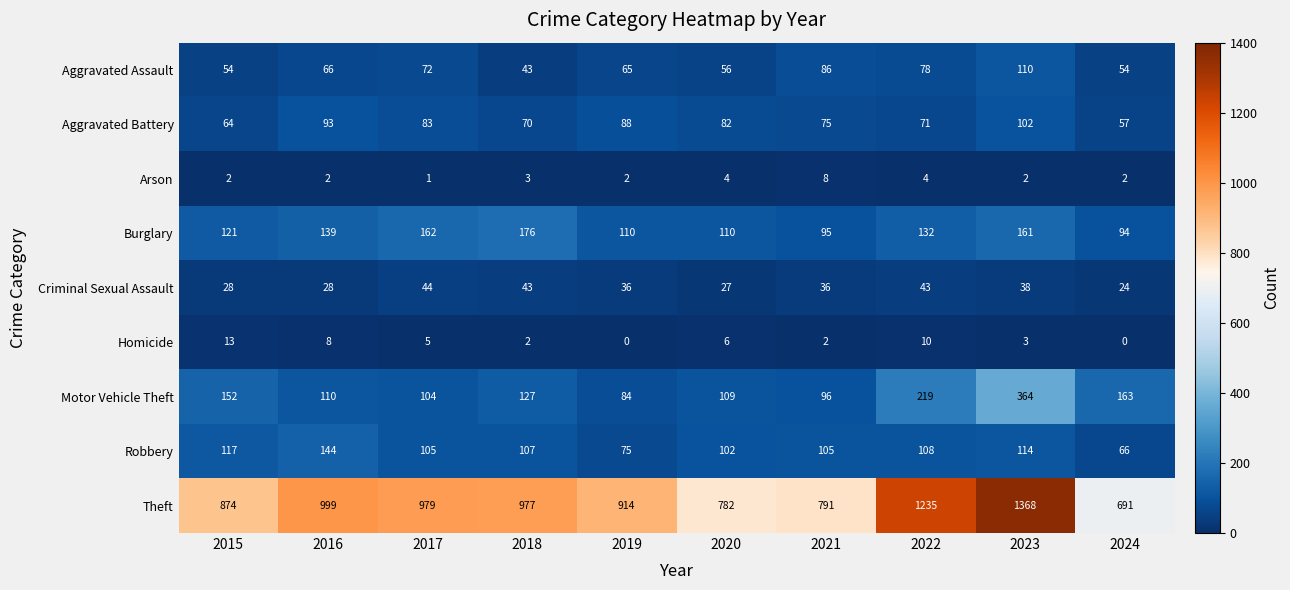

What is the greatest value displayed?

1368